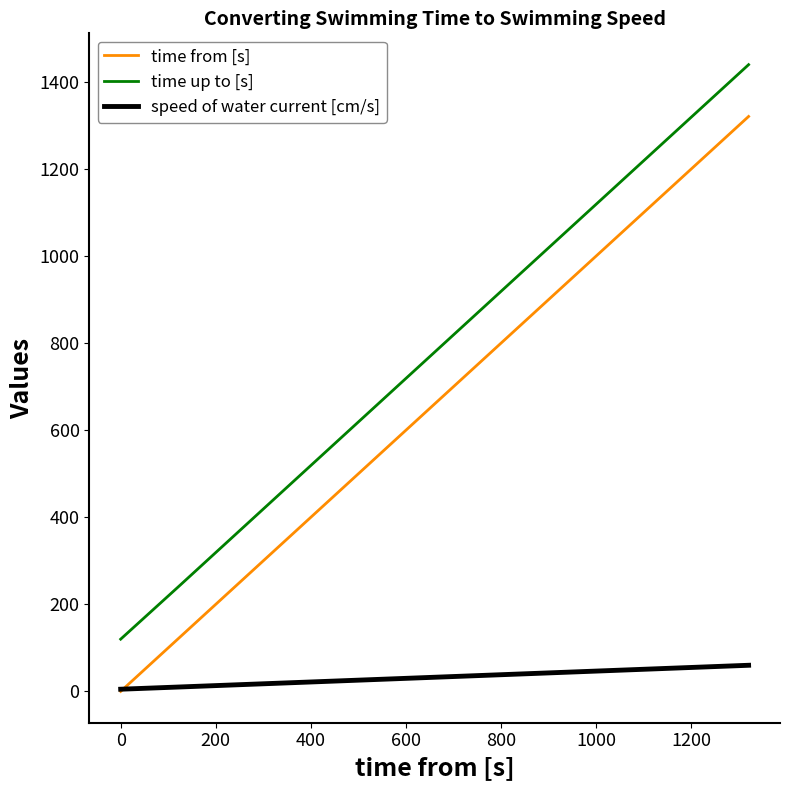

True or false: time up to [s] and time from [s] intersect in this chart.

False